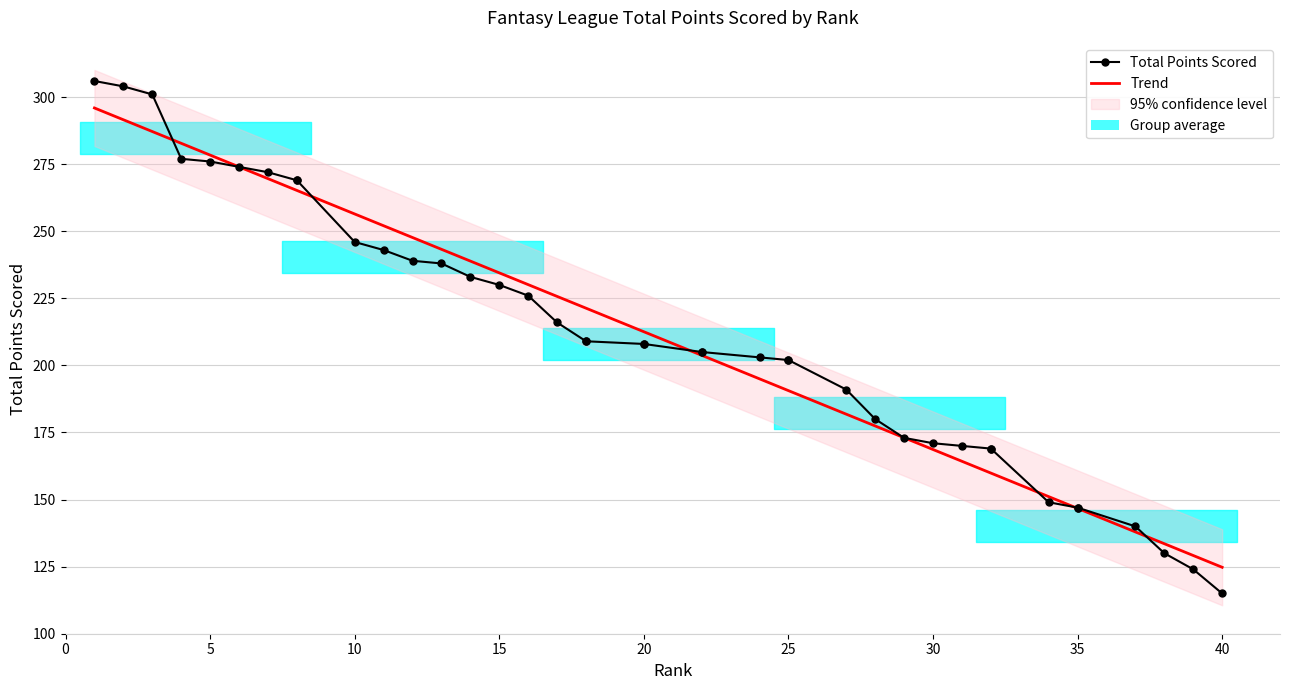

Which label corresponds to the smallest value in the chart?

40